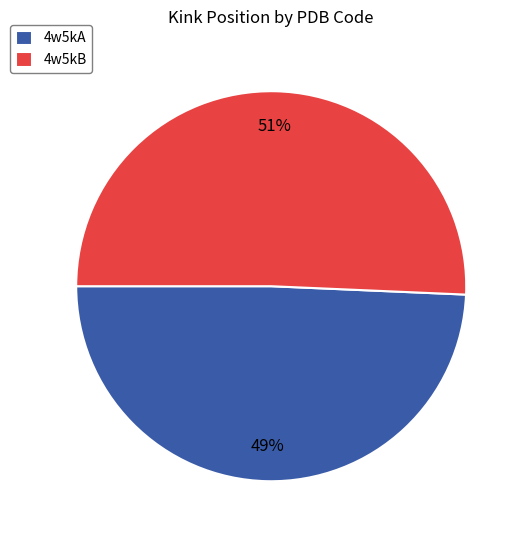

Between 4w5kB and 4w5kA, which is larger?

4w5kB